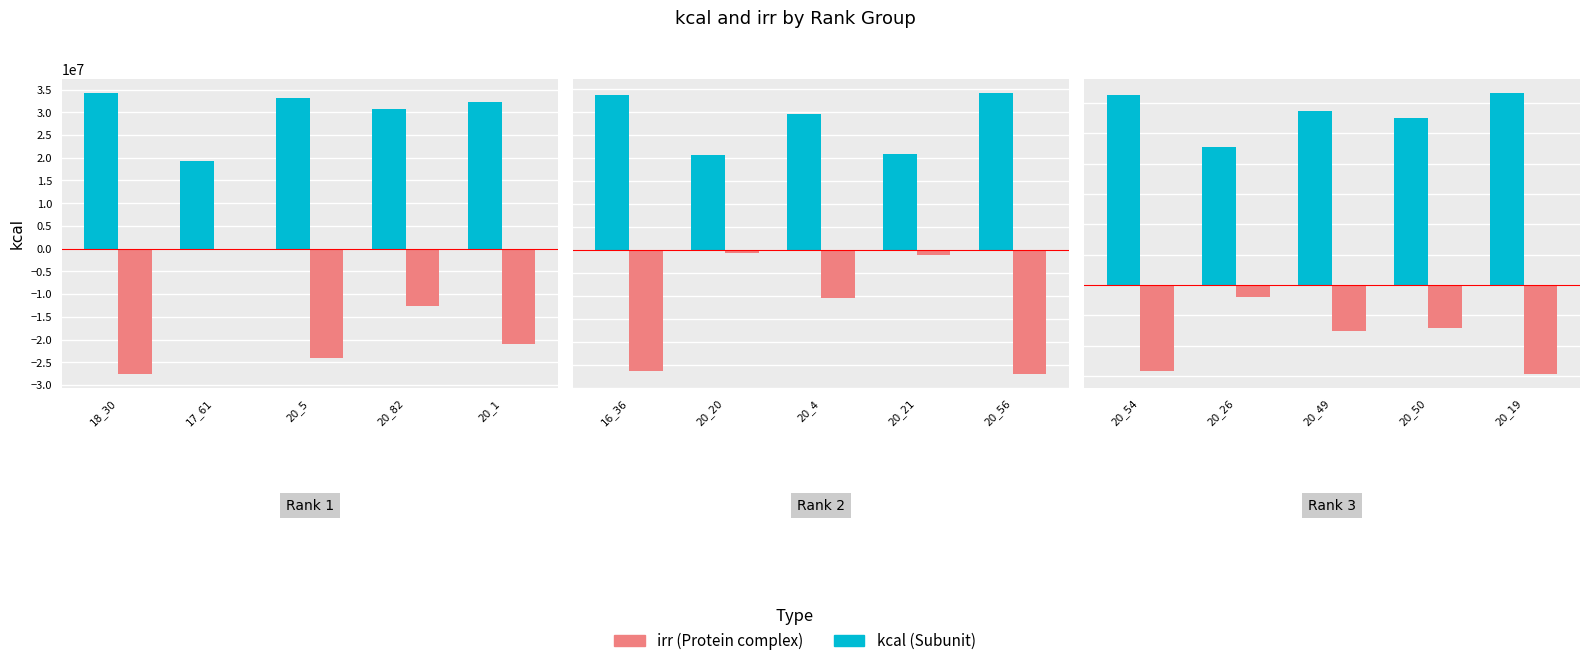

What are all the series names shown in the legend?

kcal, irr